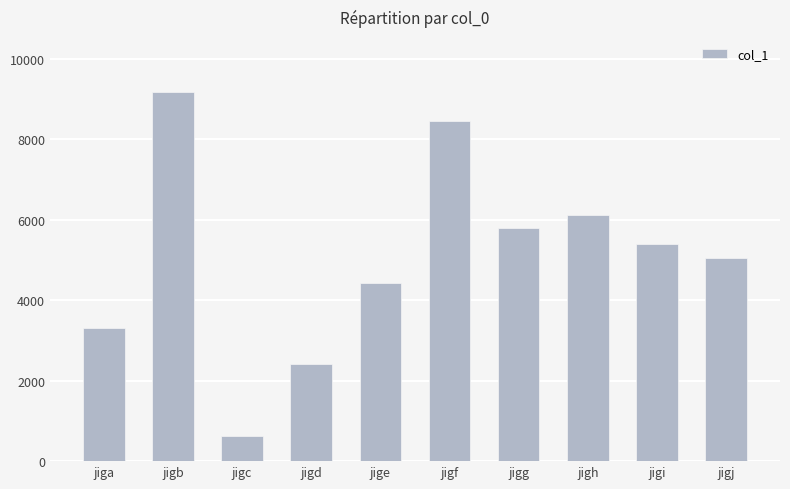

What is the change in value from jigc to jigj?

+4440